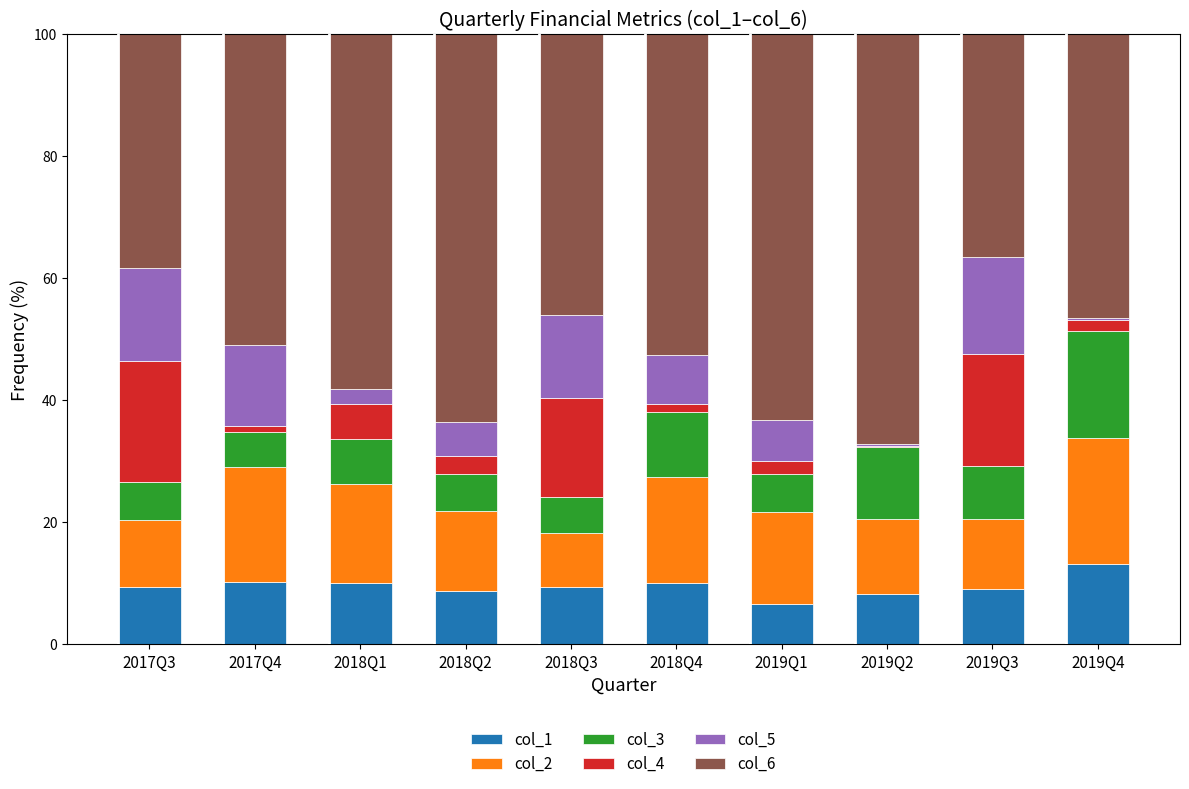

What is the total value across all series at 2018Q2?

100.0